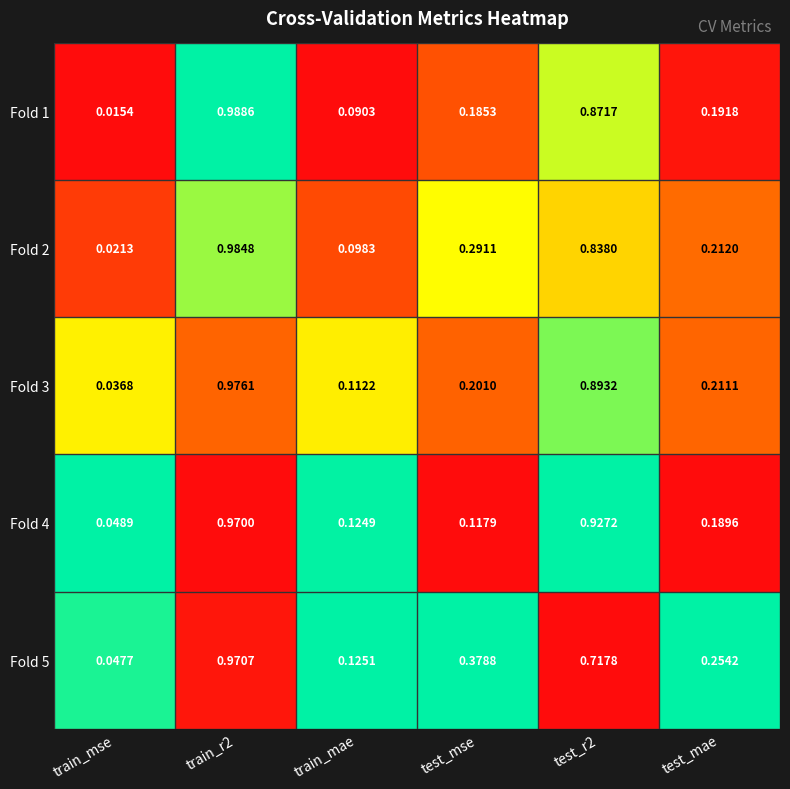

Which series has the largest total across all categories?

Fold 5